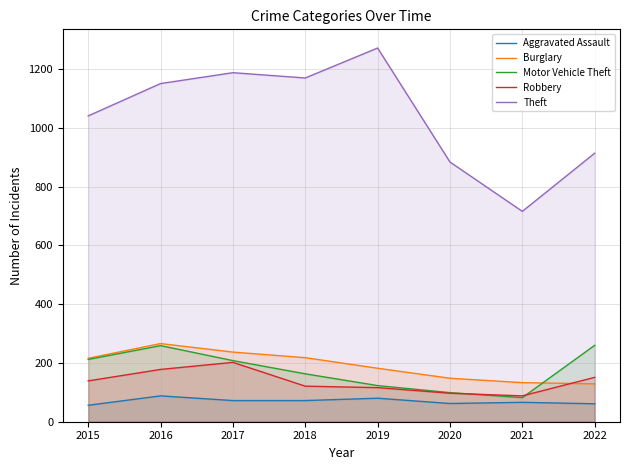

Reading left to right, list all the values displayed in this chart.

Aggravated Assault: 56	88	72	72	80	62	66	61
Burglary: 216	266	237	218	182	148	133	129
Motor Vehicle Theft: 212	259	208	163	123	99	82	260
Robbery: 139	178	202	121	116	97	88	151
Theft: 1041	1151	1188	1170	1272	884	716	914